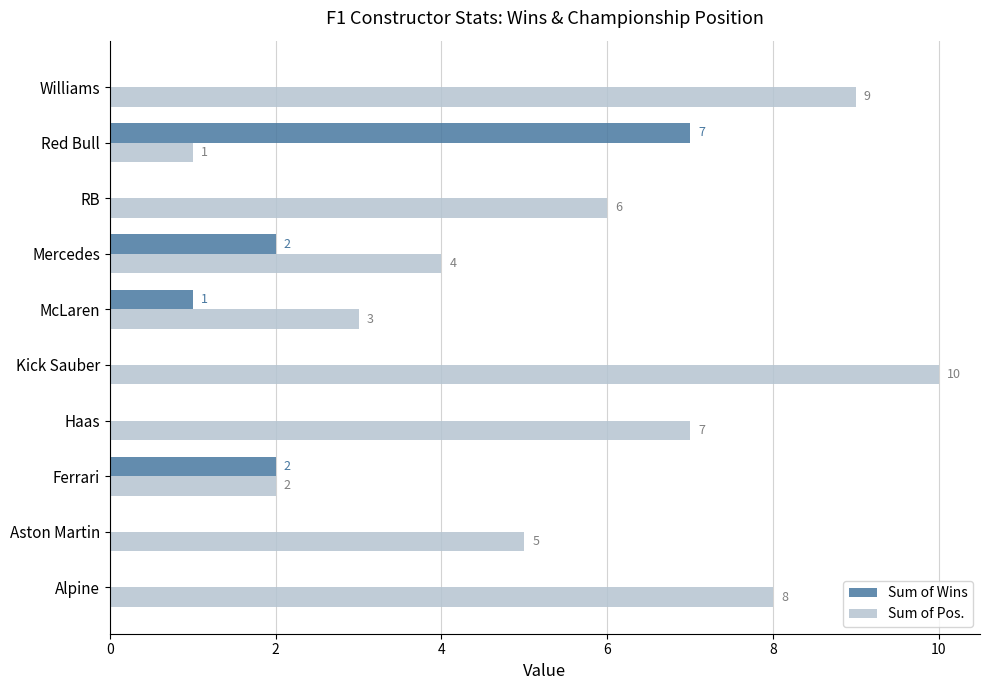

What is the sum of all Sum of Pos. values?

55